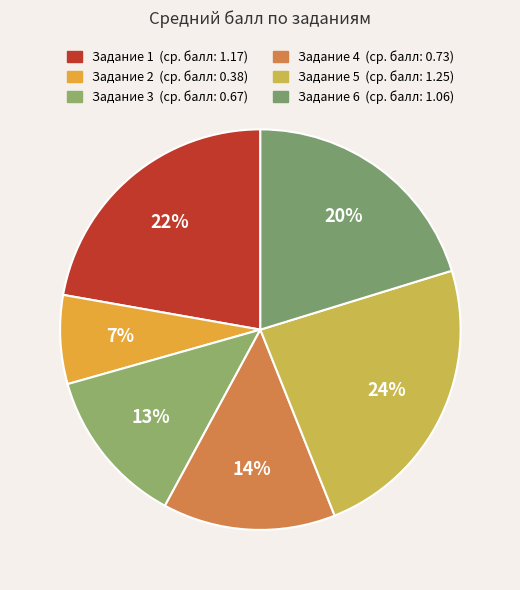

How many slices are in this pie chart?

6